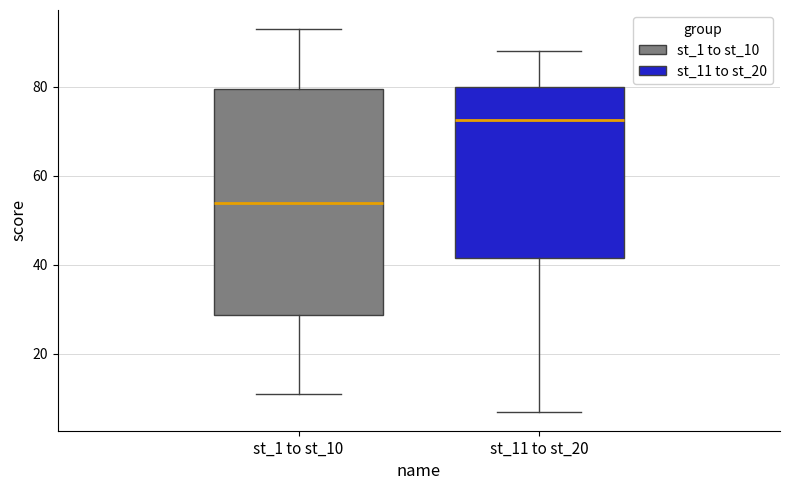

Where is the upper edge of the box for st_11 to st_20 on the y-axis? The values are not printed on the chart, so give them approximately, as read against the axis.

80